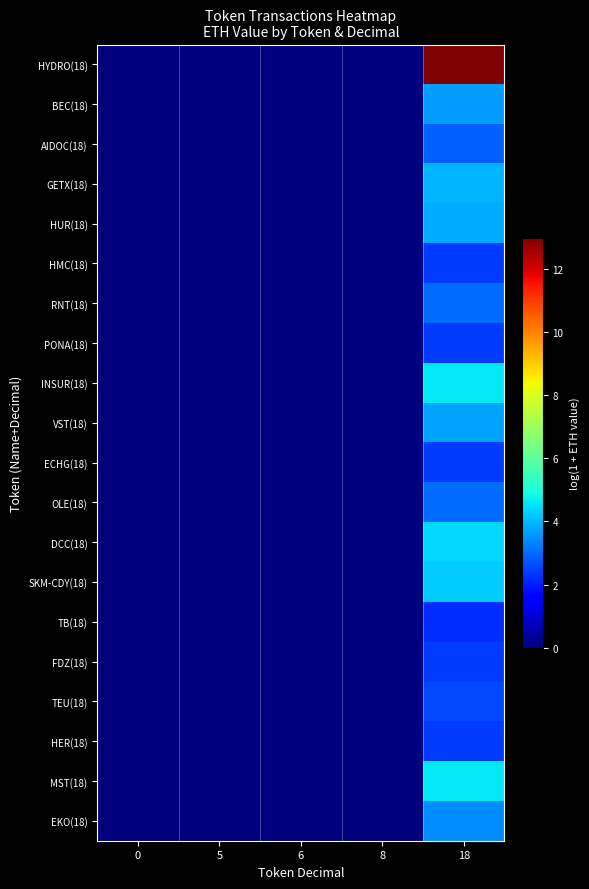

At how many categories does at least one series exceed 12?

1